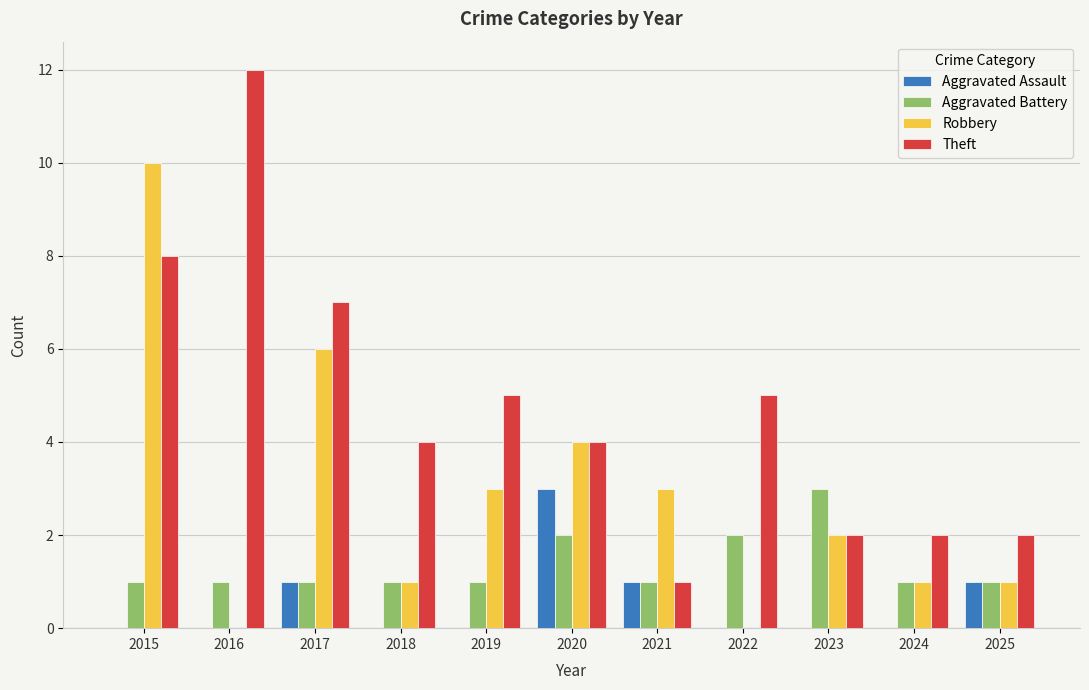

How many groups of bars are there?

11